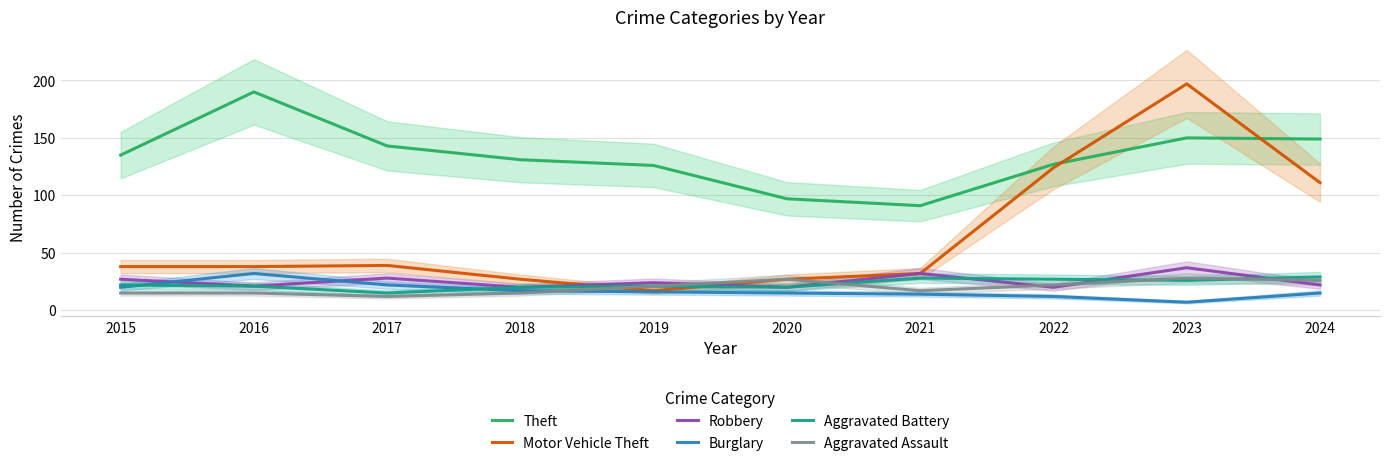

Is it true that Burglary equals 23 at 2021?

False